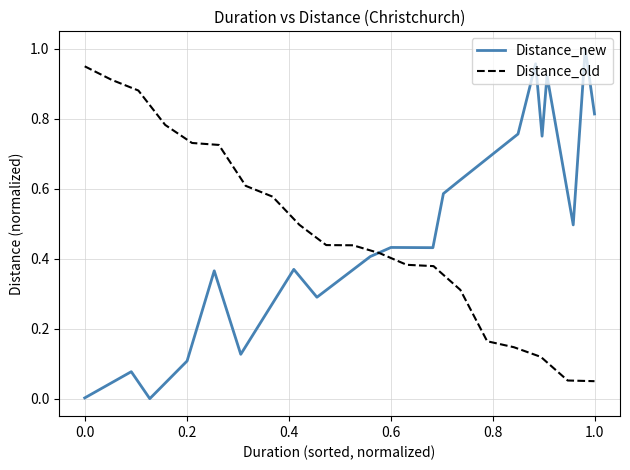

Does the chart have visible grid lines?

Yes